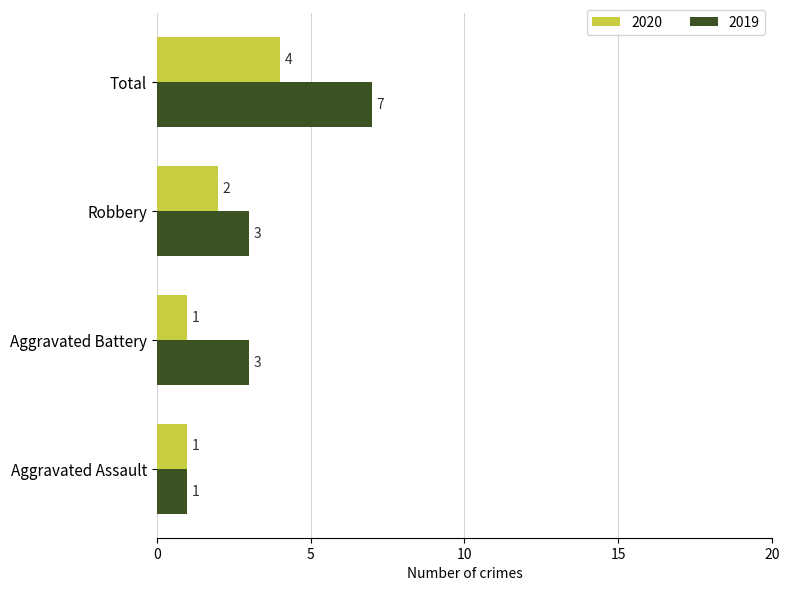

How many values in the 2019 series are below 3?

1